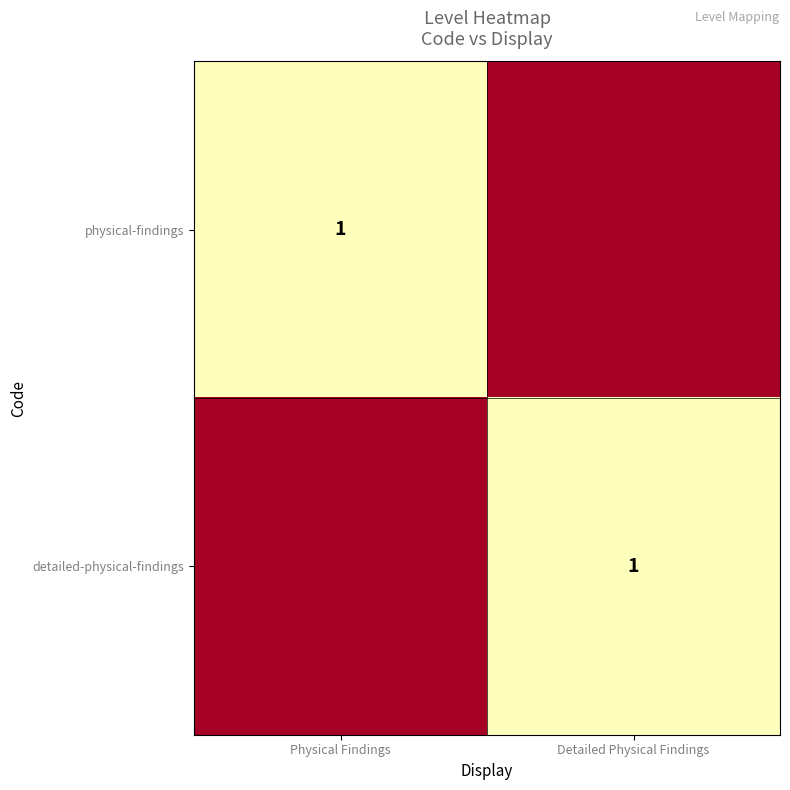

The value of physical-findings at Physical Findings is 1. True or false?

True